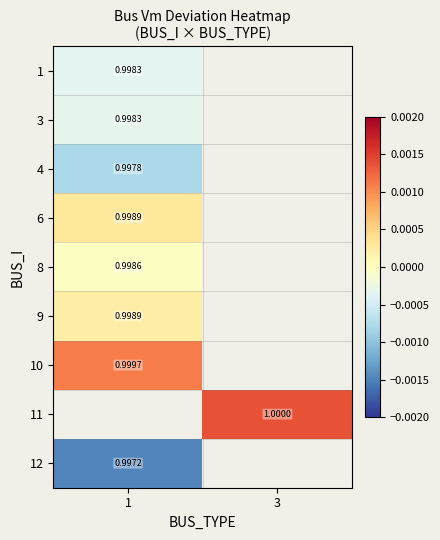

Between 3 and 1, which is larger?

1